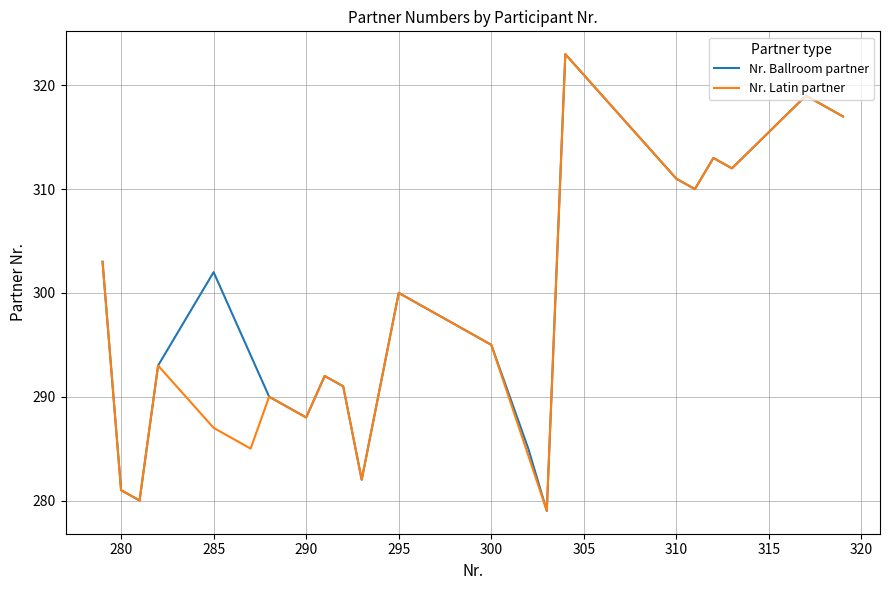

How many series are shown in this chart?

2